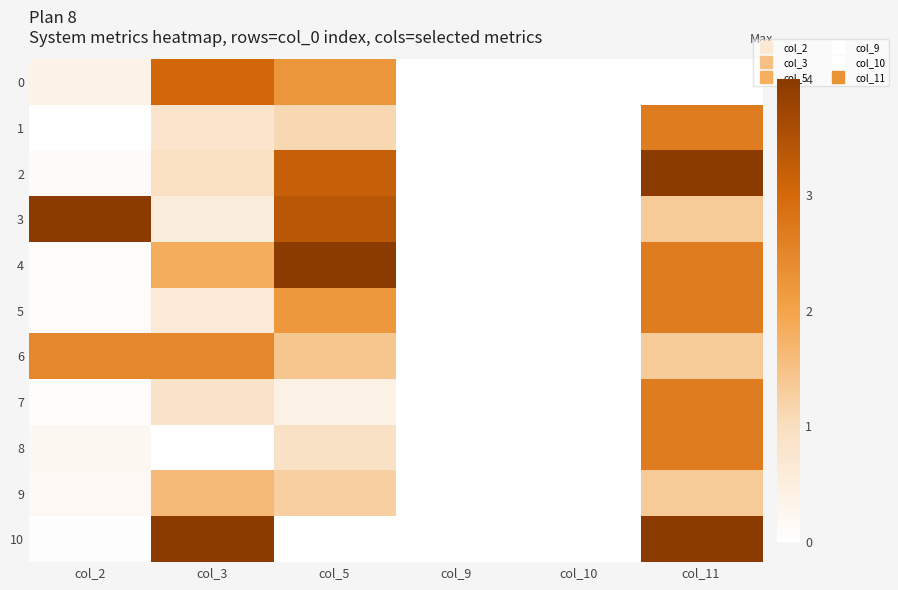

Which series has the largest range (max minus min)?

2